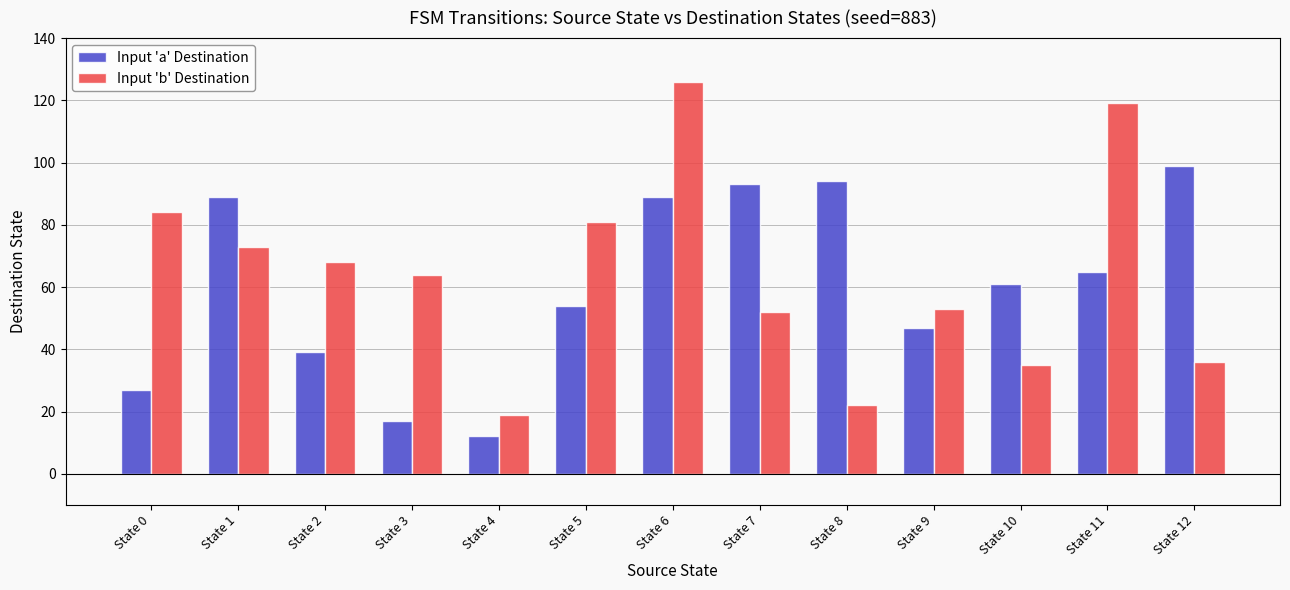

Which series has the largest total across all categories?

Input 'b' Destination